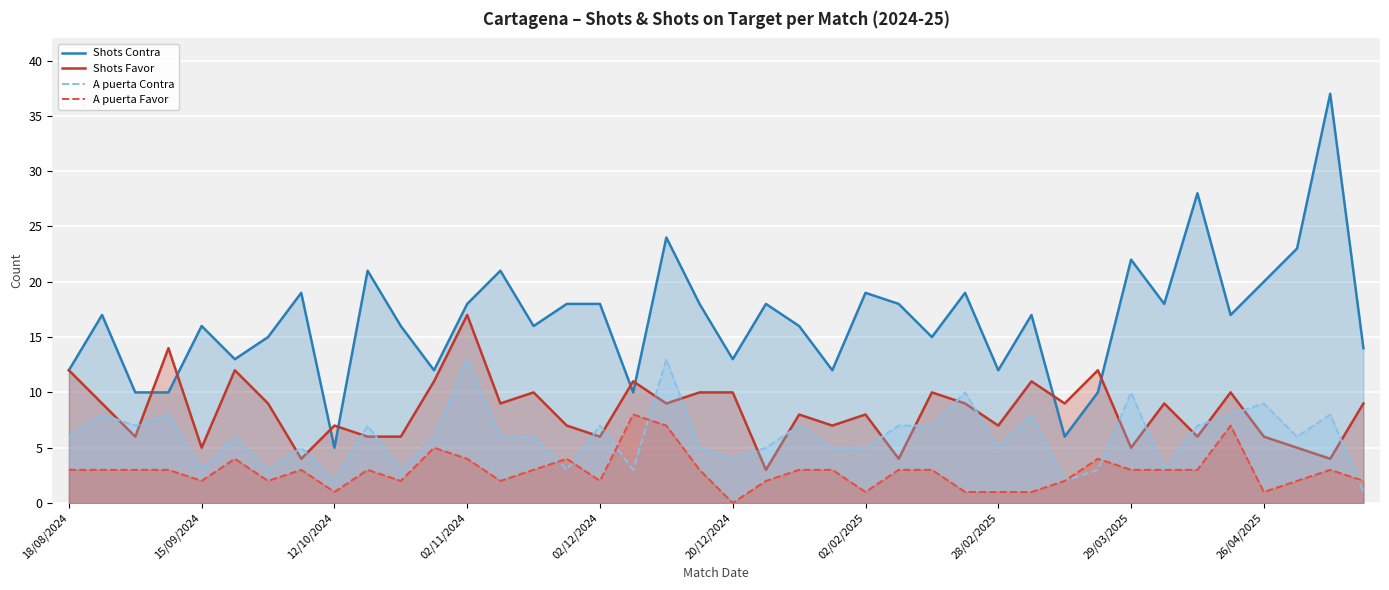

Rank the series by their maximum value, from lowest to highest.

A puerta Favor, A puerta Contra, Shots Favor, Shots Contra